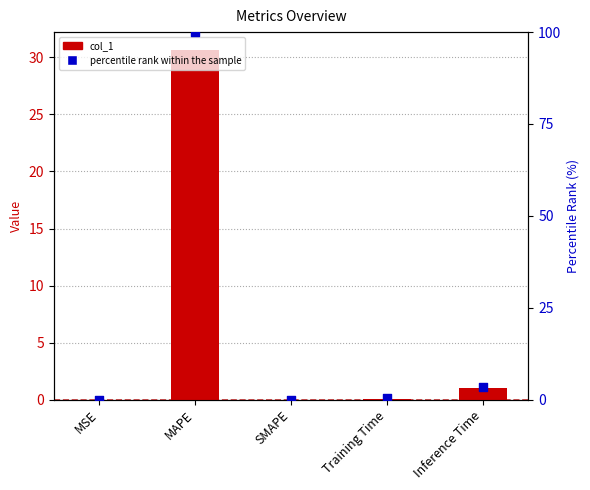

Is the value of col_1 at Training Time greater than the value of percentile rank within the sample at Inference Time?

No